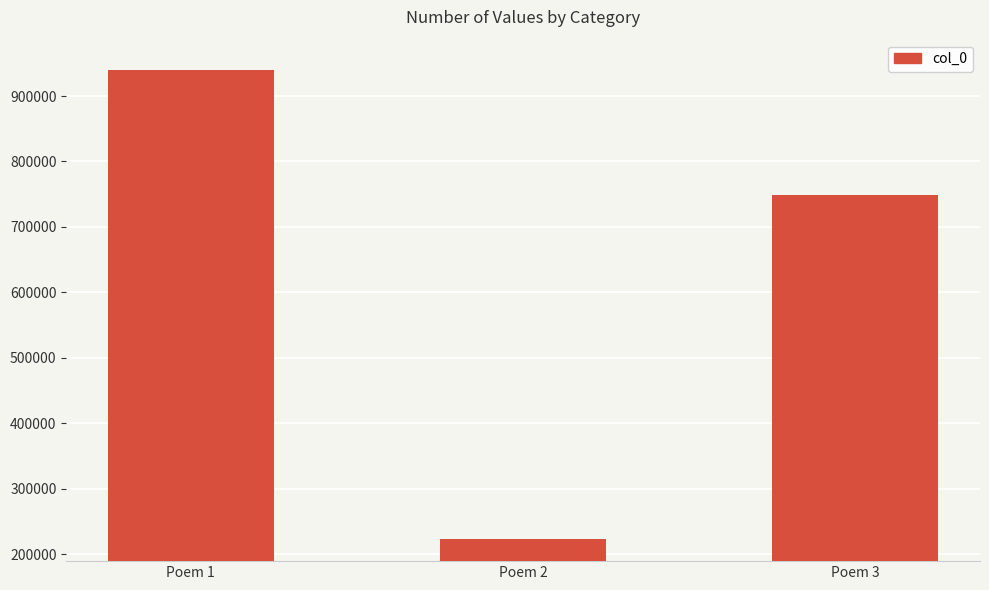

What is the sum of all values?

1910308